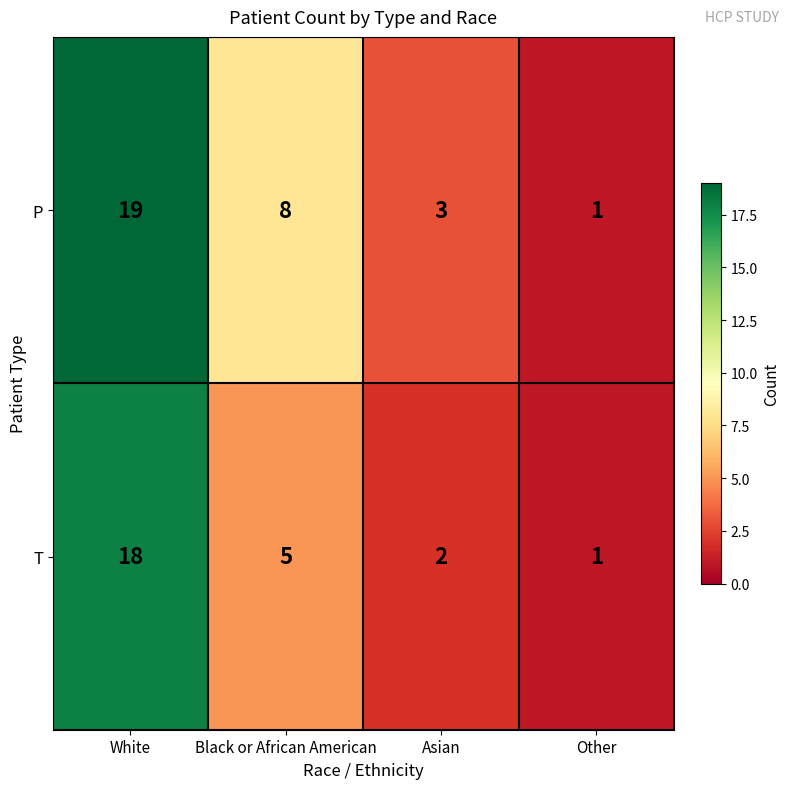

Which series has the widest spread of values?

P